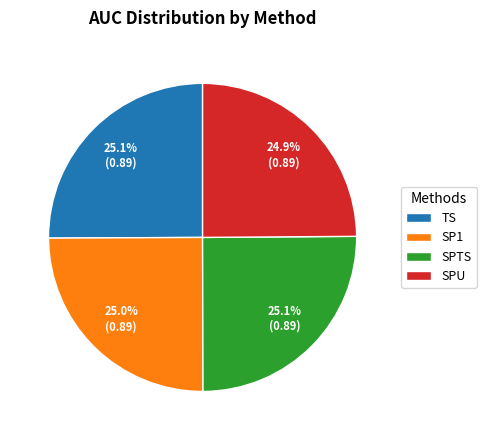

Does SPU account for over 50% of the chart?

No